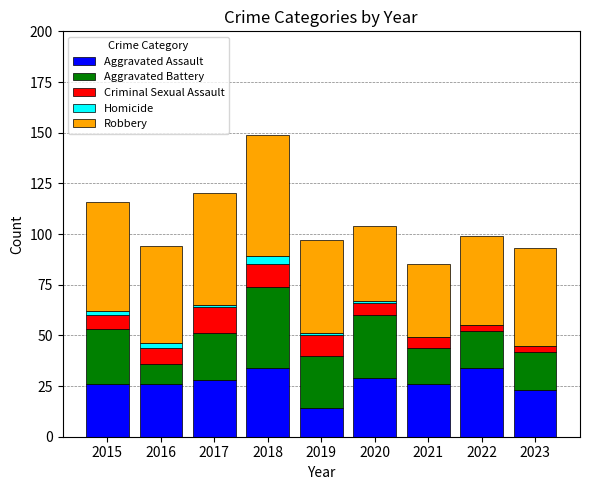

At which category is the sum across all series the highest?

2018